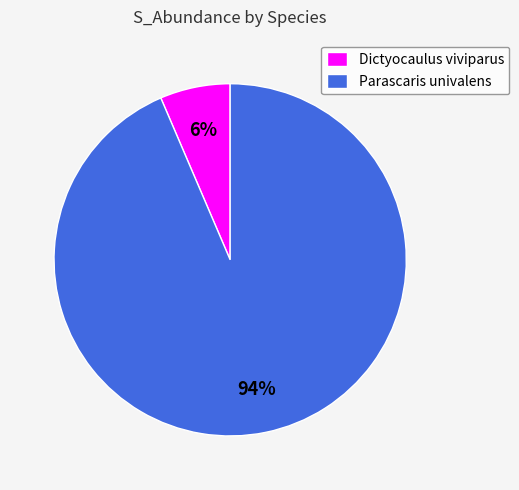

To the nearest percent, what portion does Dictyocaulus viviparus represent?

6%